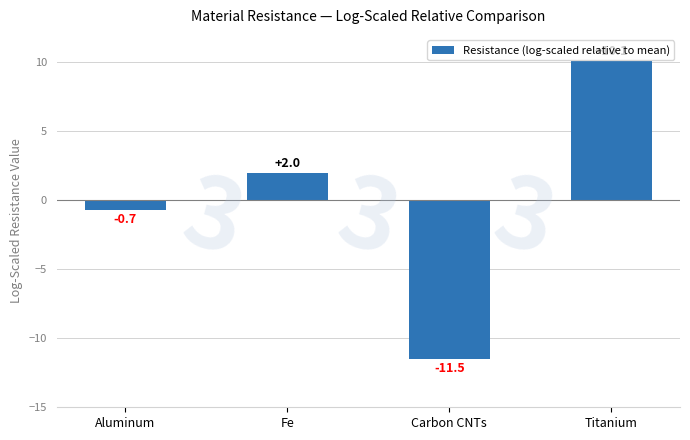

List the labels in order of value, smallest first.

Carbon CNTs, Aluminum, Fe, Titanium